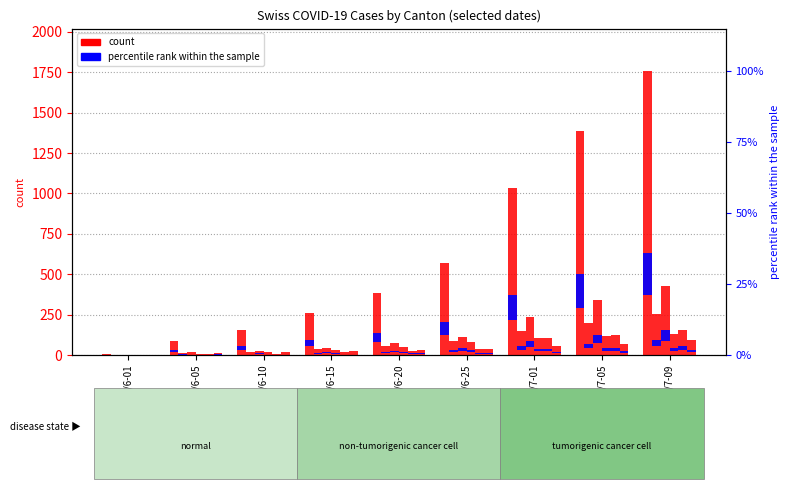

What is the sum of the values at 06/7-05 and 06/6-25?

1959